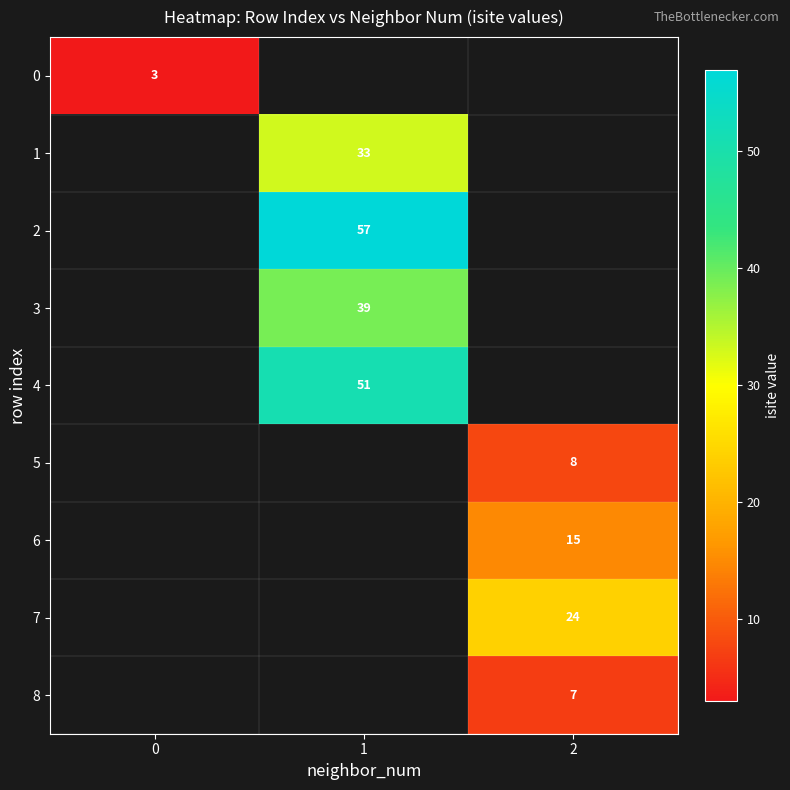

What value does the row_4 series have at 1?

51.0